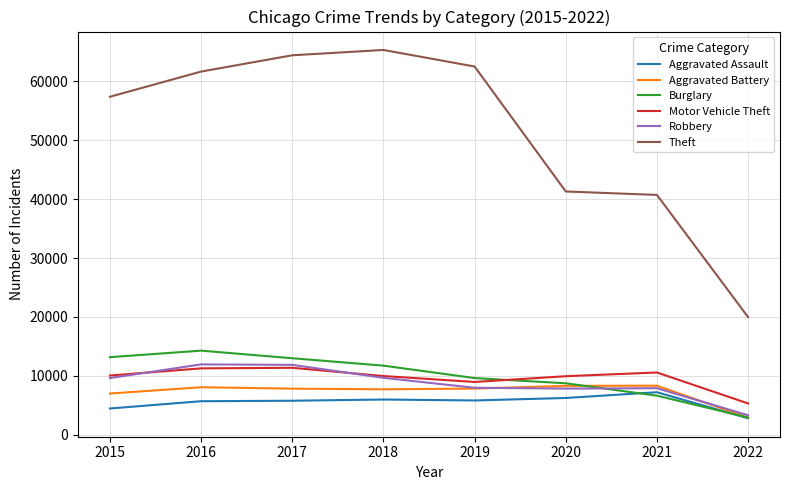

Which series changed the most between 2018 and 2019?

Theft